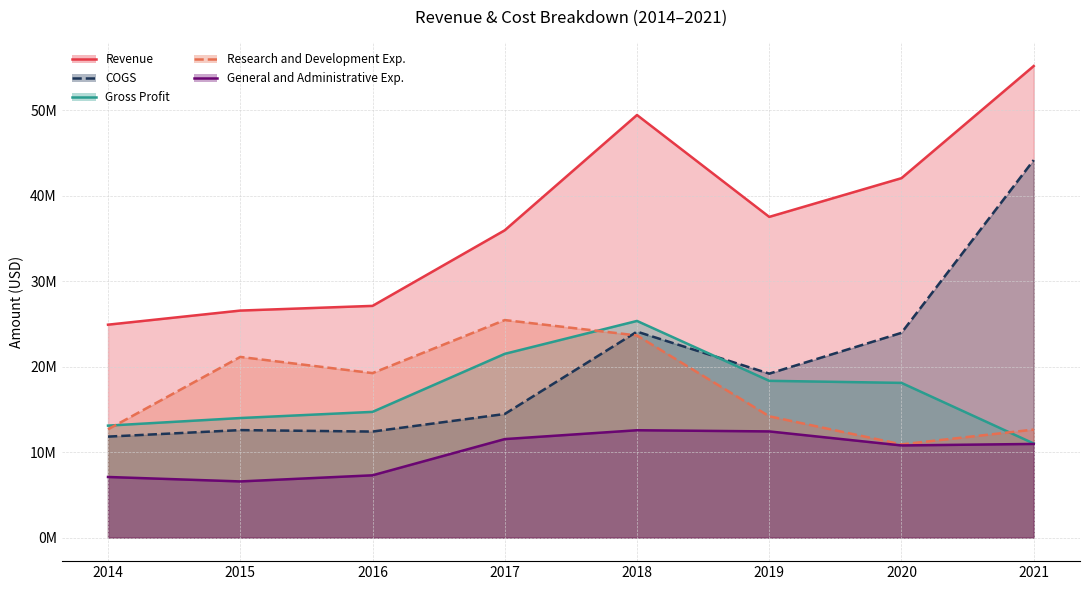

What is the minimum value shown in the chart?

6565000